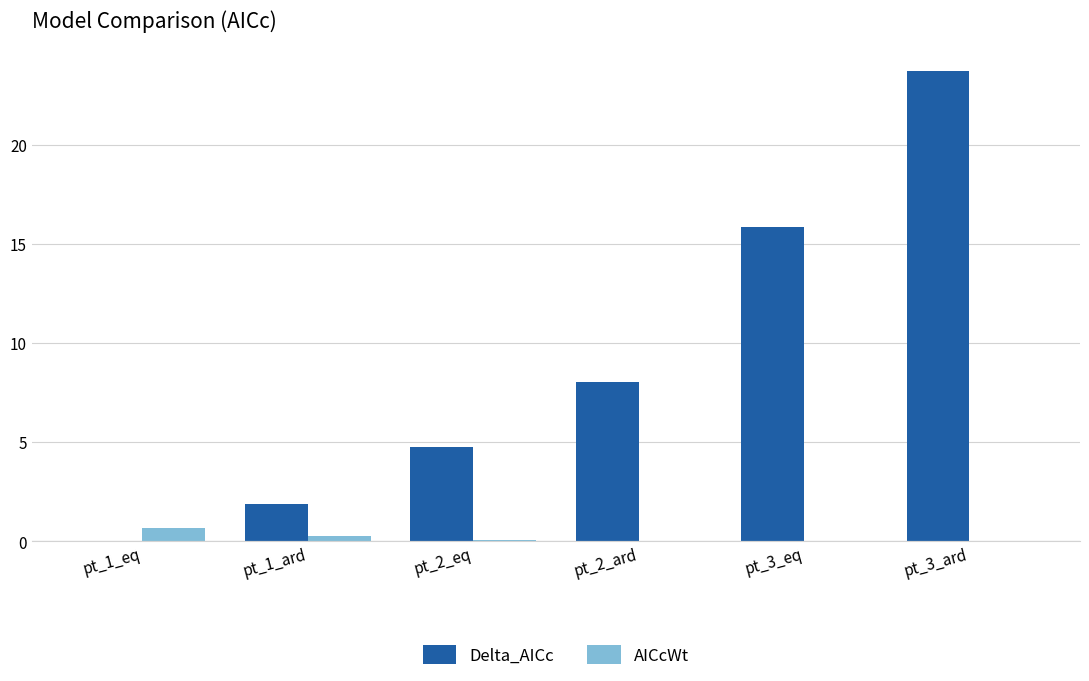

Is it true that Delta_AICc equals 12.3 at pt_2_ard?

False